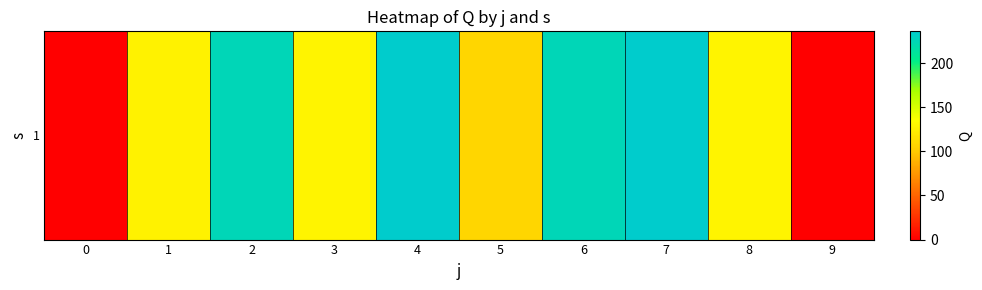

True or false: the data shows 225.5 at 6.

True